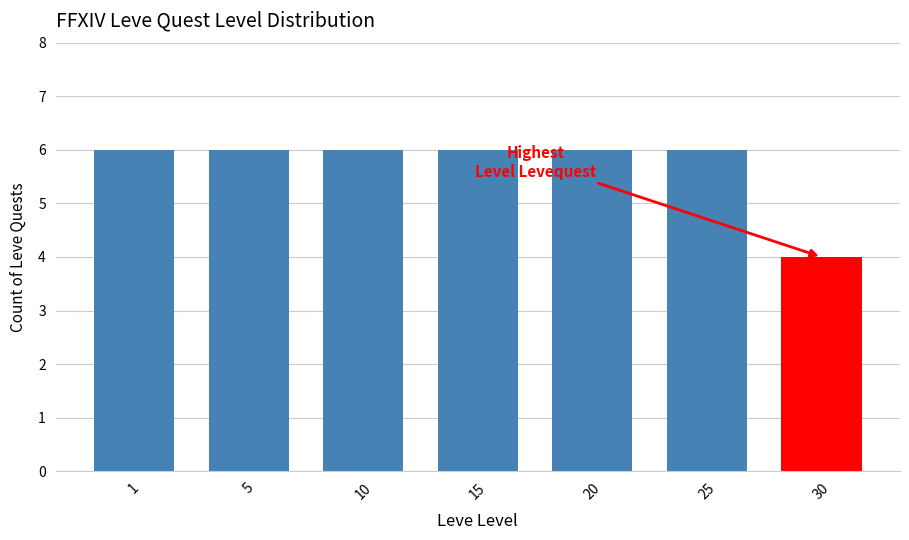

Reading left to right, what are all the values shown in this chart?

6	6	6	6	6	6	4